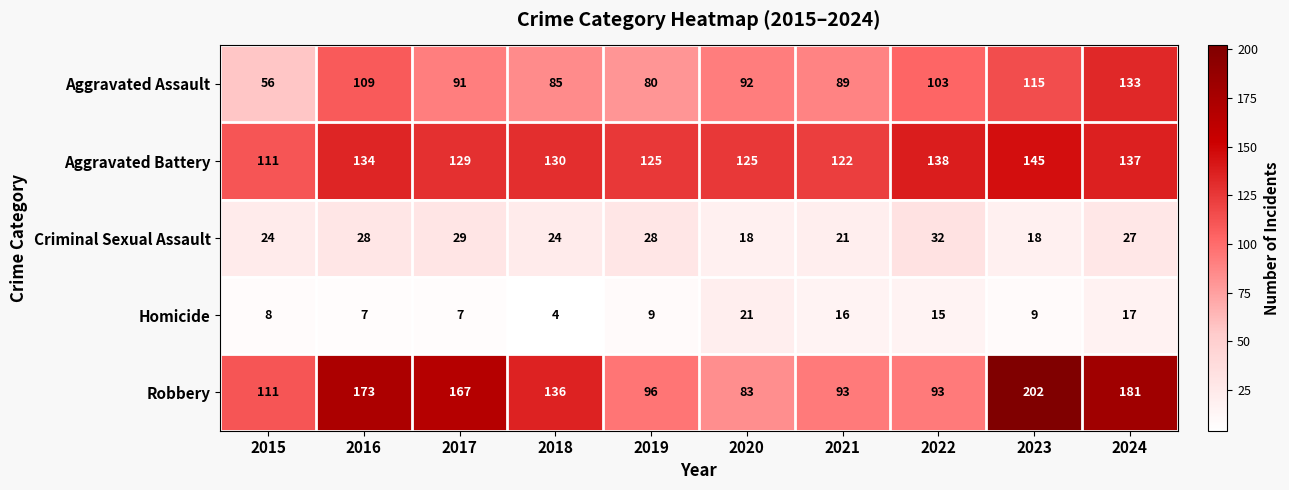

At how many categories does at least one series exceed 38?

10